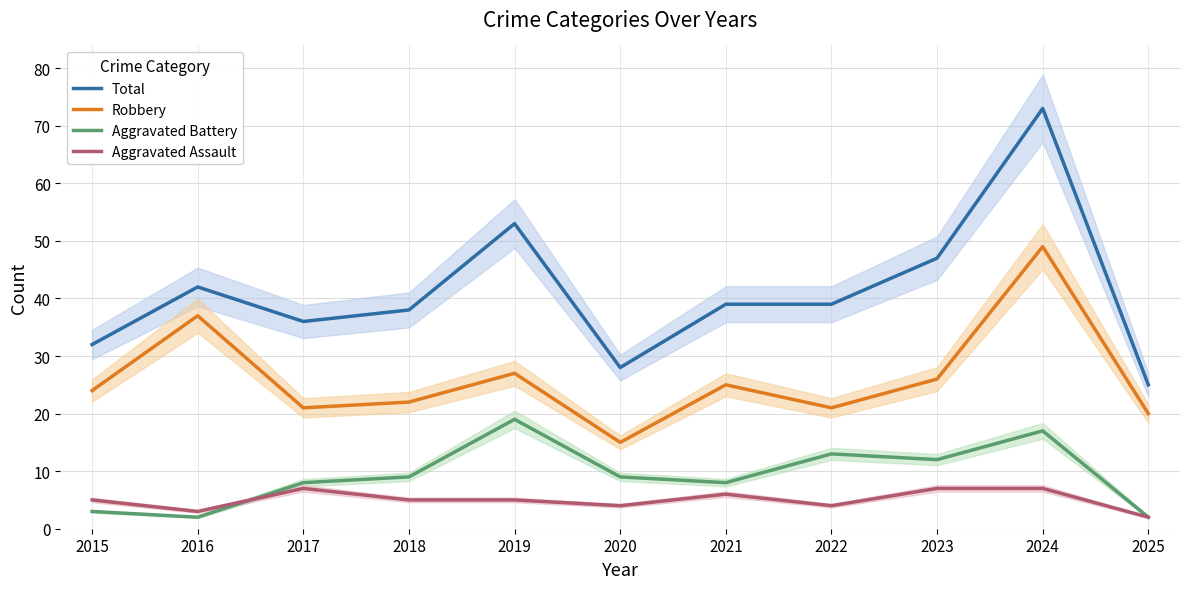

Rank the series by their maximum value, from highest to lowest.

Total, Robbery, Aggravated Battery, Aggravated Assault